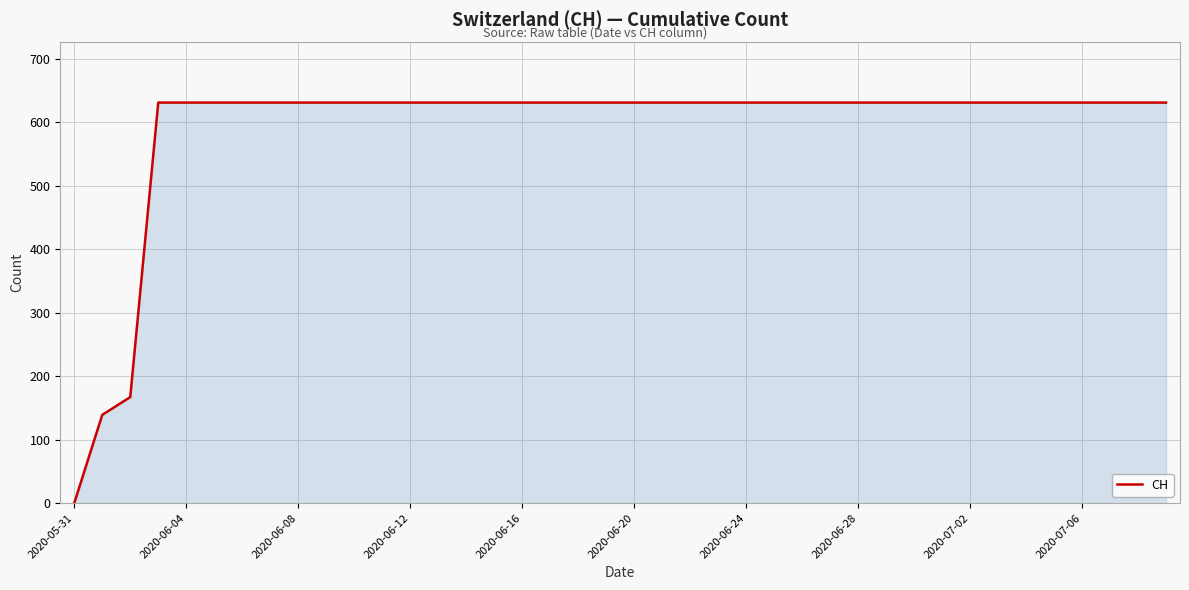

What is the maximum value shown in the chart?

631